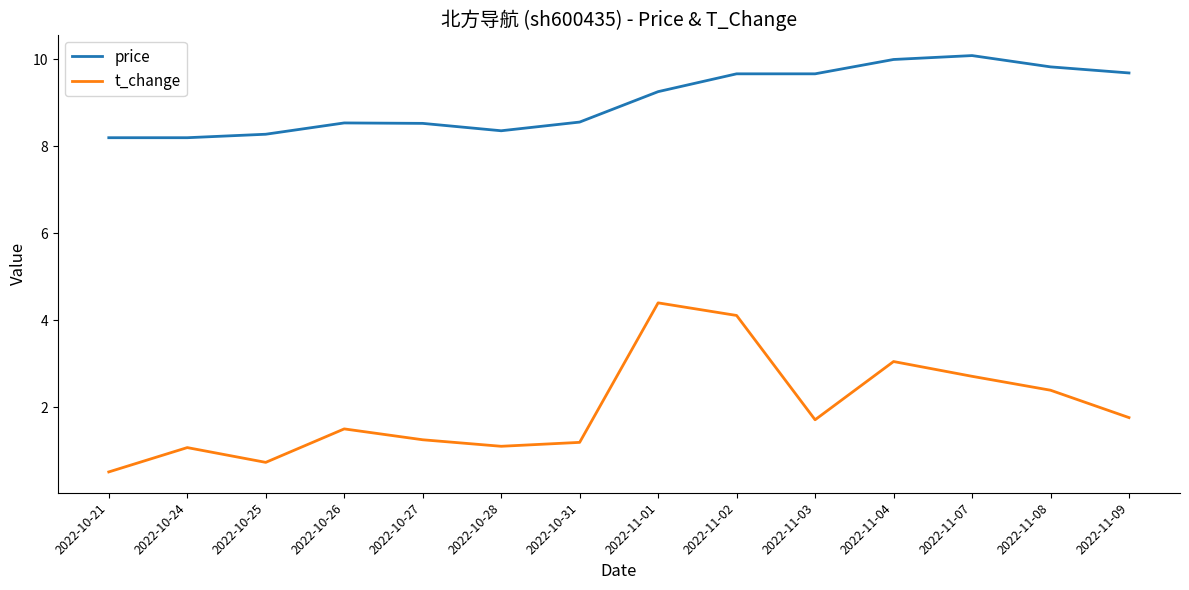

How many interior local peaks does the t_change series have?

4